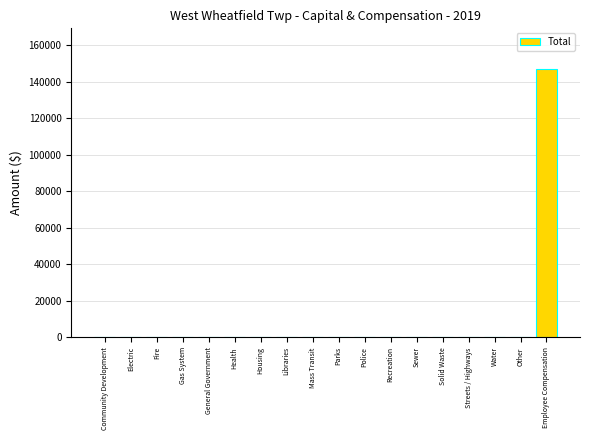

Reading right to left, extract all data points from this chart.

Employee Compensation=147261	Other=0	Water=0	Streets / Highways=0	Solid Waste=0	Sewer=0	Recreation=0	Police=0	Parks=0	Mass Transit=0	Libraries=0	Housing=0	Health=0	General Government=0	Gas System=0	Fire=0	Electric=0	Community Development=0